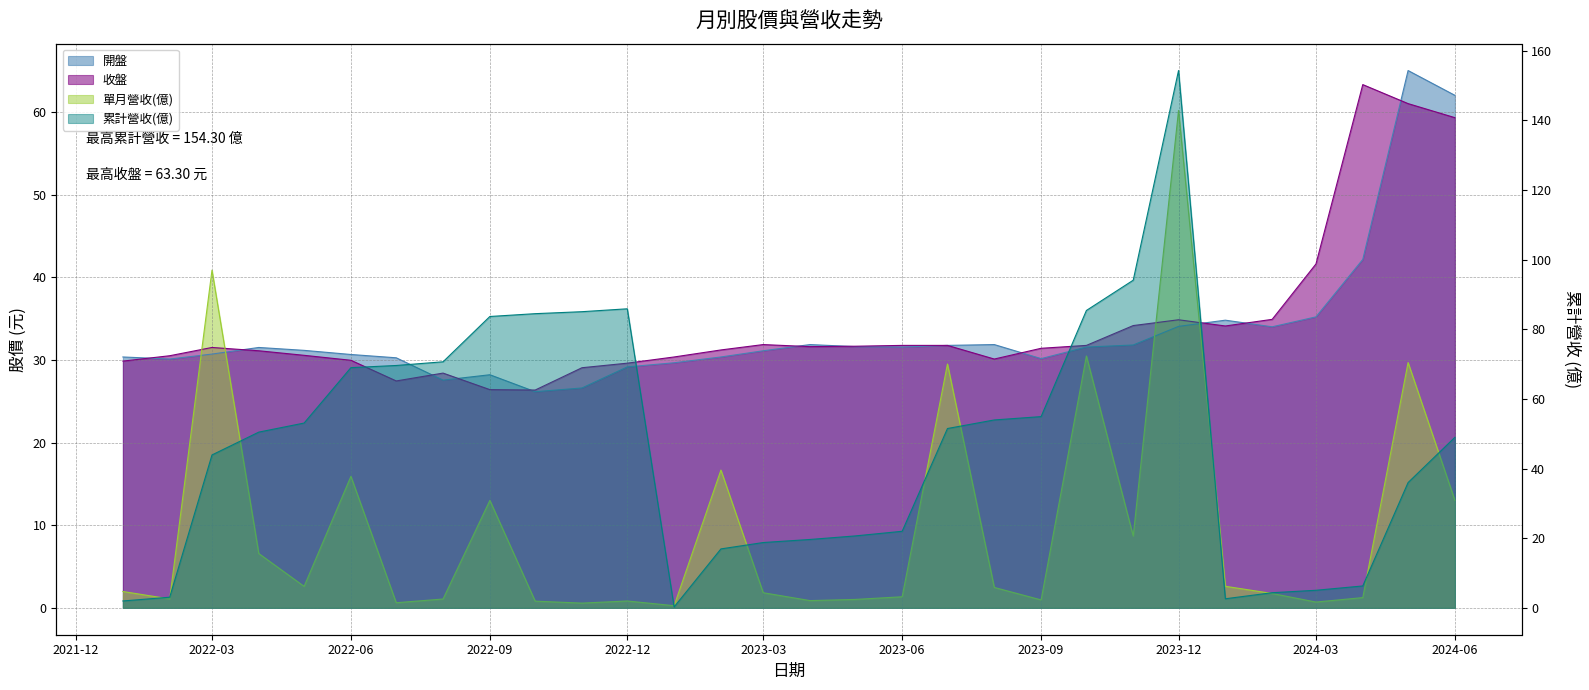

Which series has the largest total across all categories?

累計營收(億)